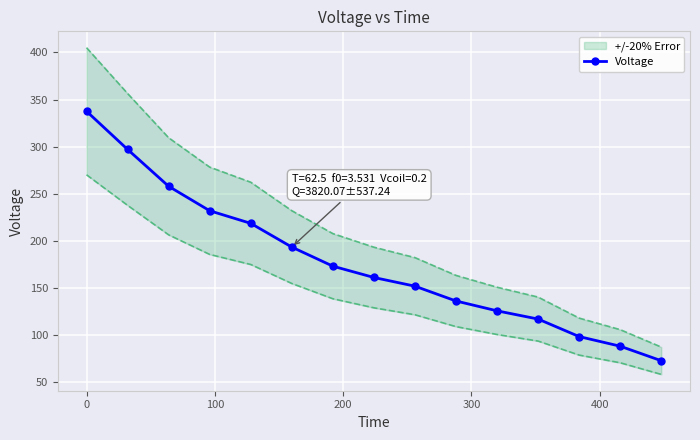

True or false: Voltage has more than 1 points higher than both neighbors.

False